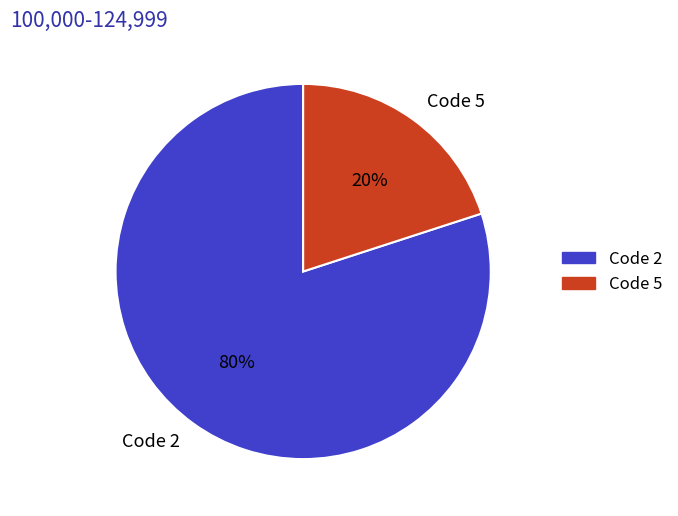

Rank the categories by value from lowest to highest.

Code 5, Code 2